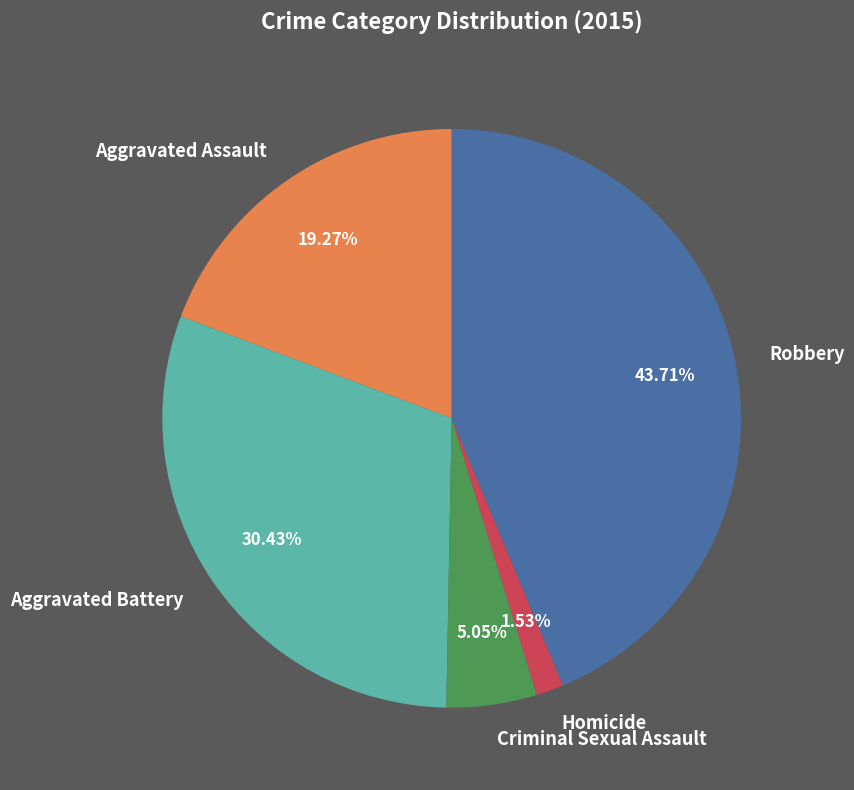

What is the ratio of the value at Robbery to the value at Criminal Sexual Assault?

8.7